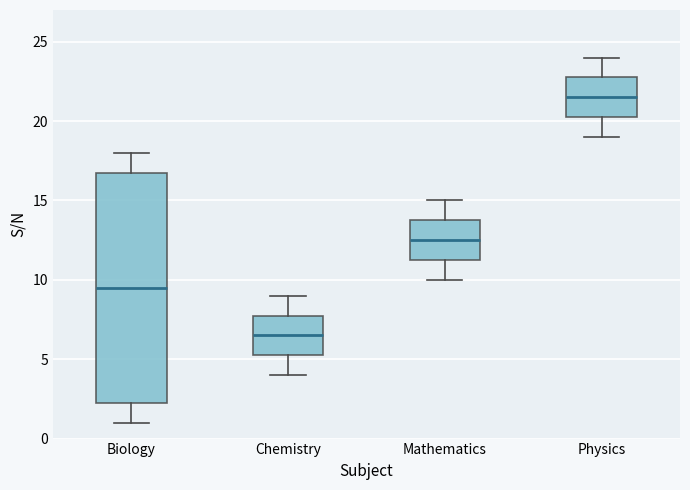

Reading left to right, read every box against the y-axis: the position of its median line, the range the box covers, and the ends of its whiskers. The values are not printed on the chart, so give them approximately, as read against the axis.

Biology: median 9.5, box 2.5 to 17.0, whiskers 1.0 to 18.0
Chemistry: median 6.5, box 5.5 to 8.0, whiskers 4.0 to 9.0
Mathematics: median 12.5, box 11.5 to 14.0, whiskers 10.0 to 15.0
Physics: median 21.5, box 20.5 to 23.0, whiskers 19.0 to 24.0